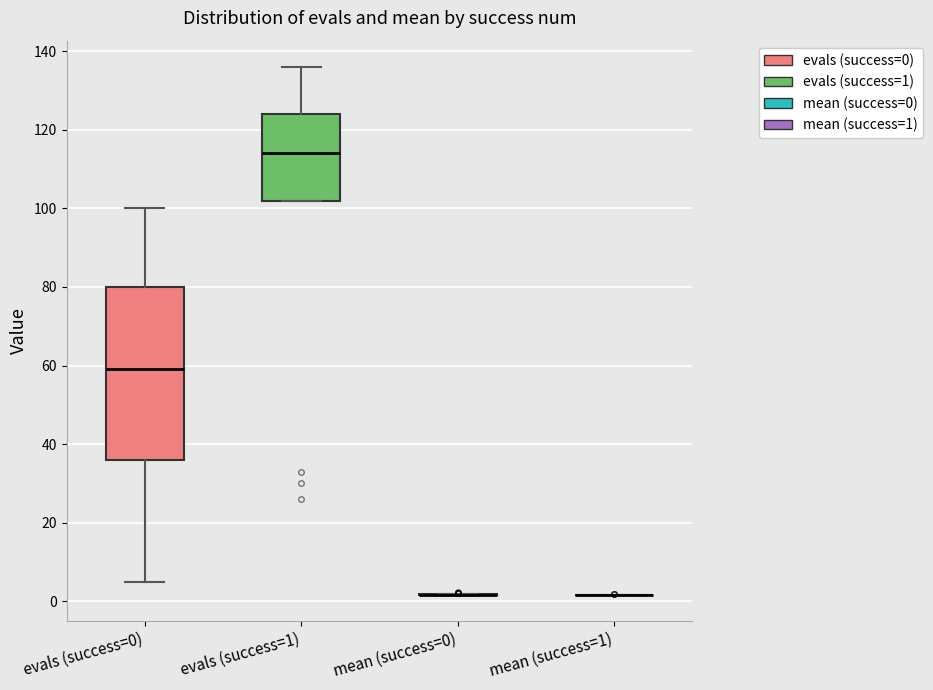

Comparing the boxes themselves (not the whiskers), which one is the tallest?

evals (success=0)